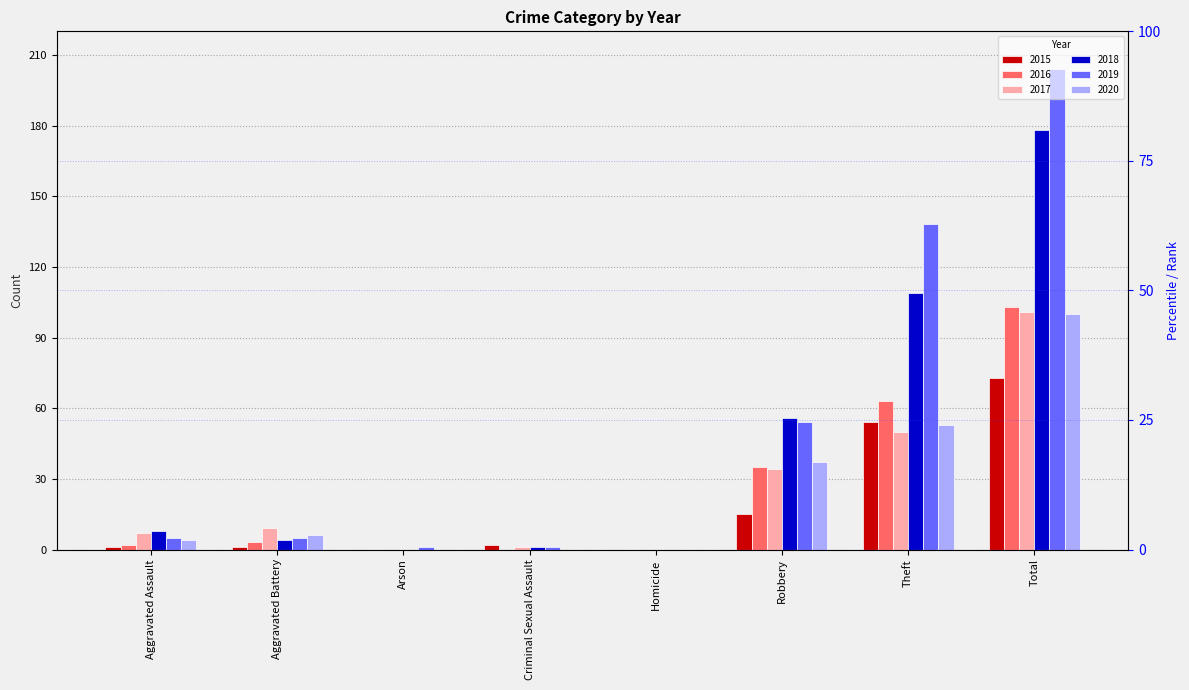

What is the total value across all series at Criminal Sexual Assault?

5